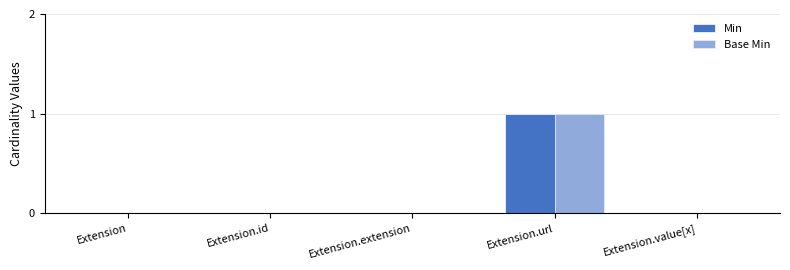

Is the value of Min at Extension greater than the value of Base Min at Extension.value[x]?

No